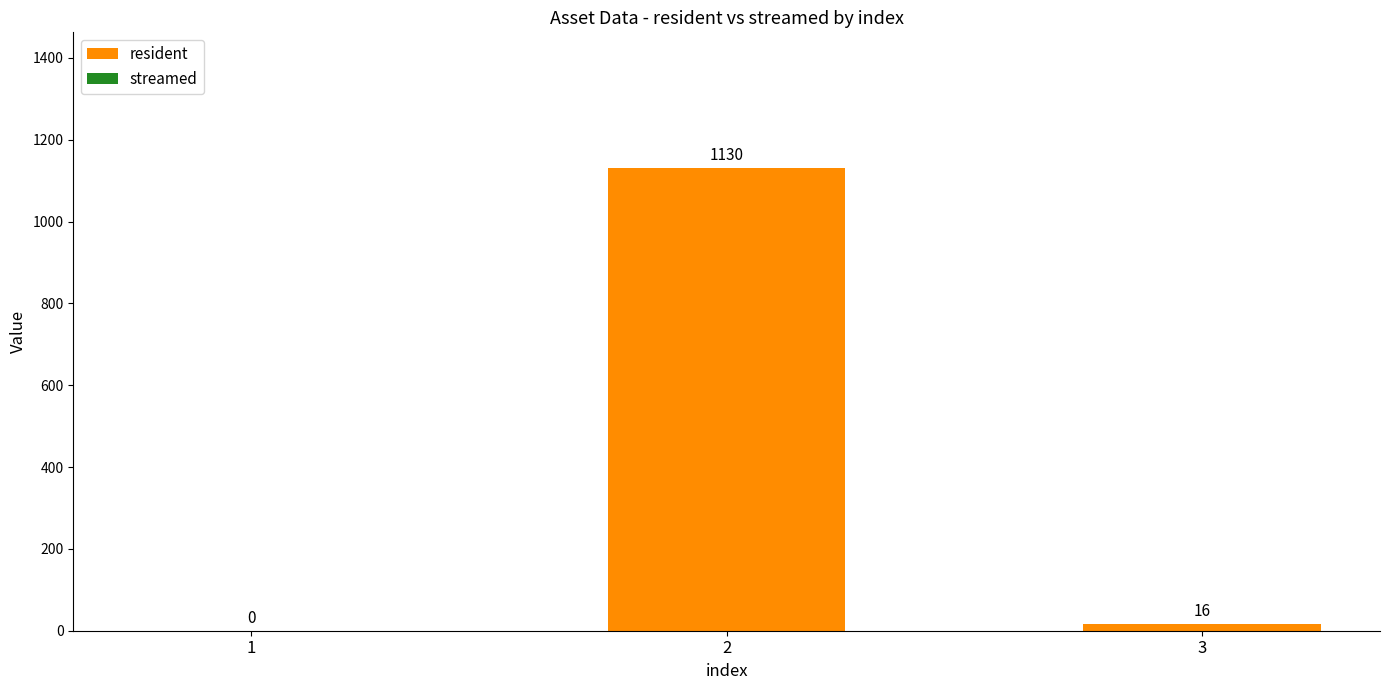

The chart shows a value of 0 at 1. True or false?

True